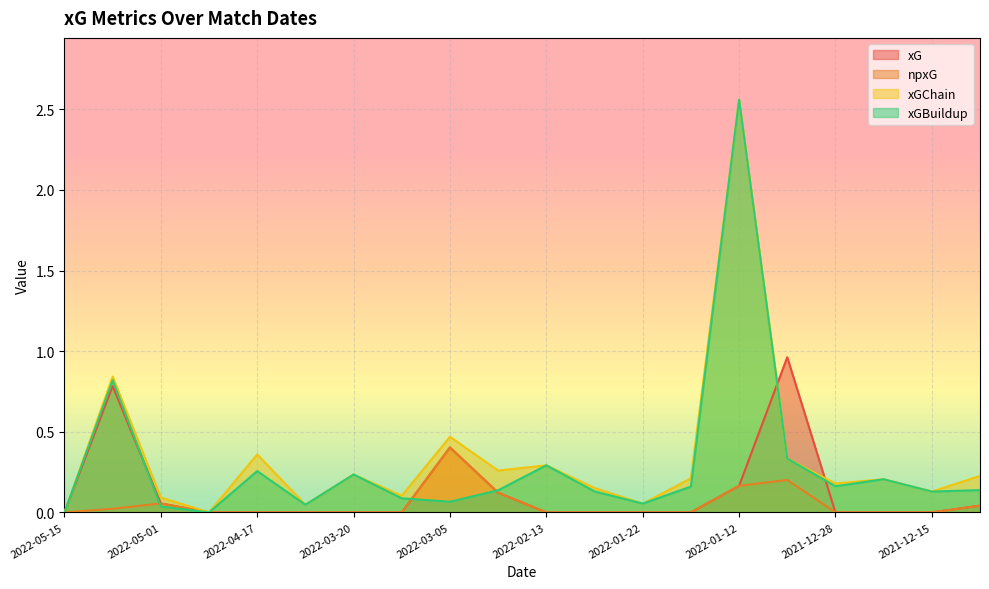

List the series in order of their peak value, highest first.

xGChain, xGBuildup, xG, npxG